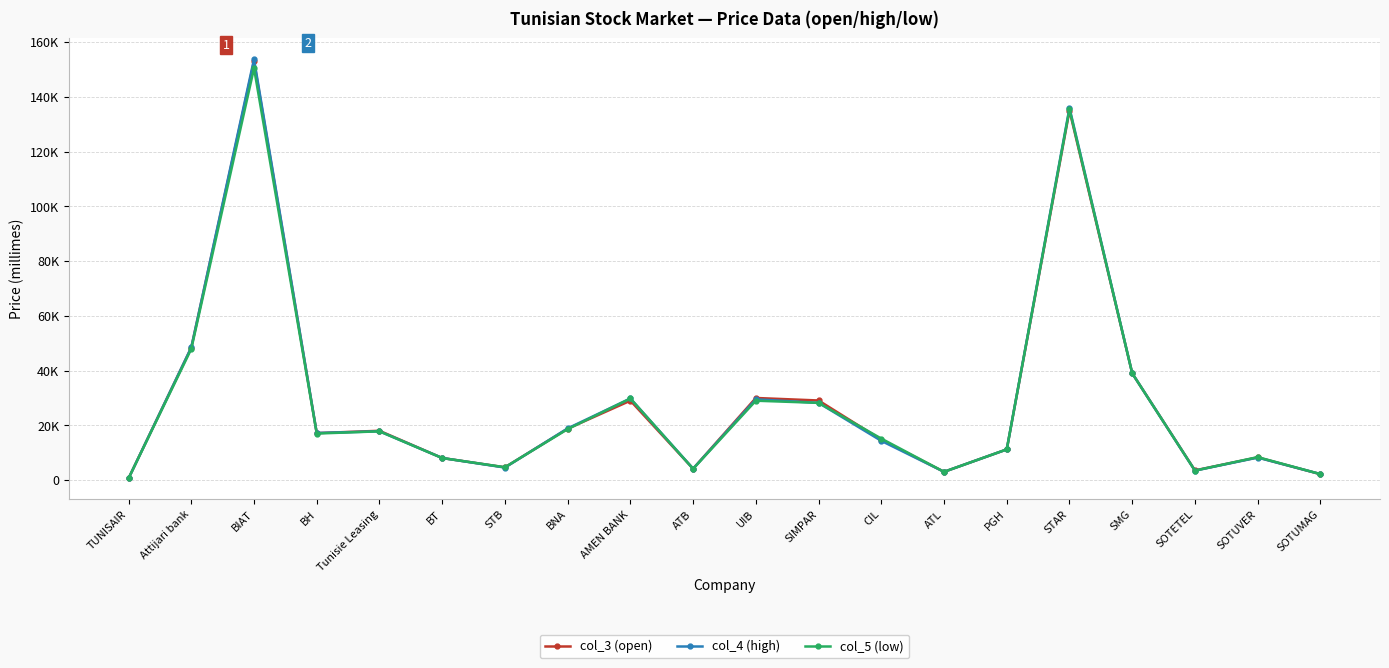

What is the highest value of the col_4 (high) series?

153800